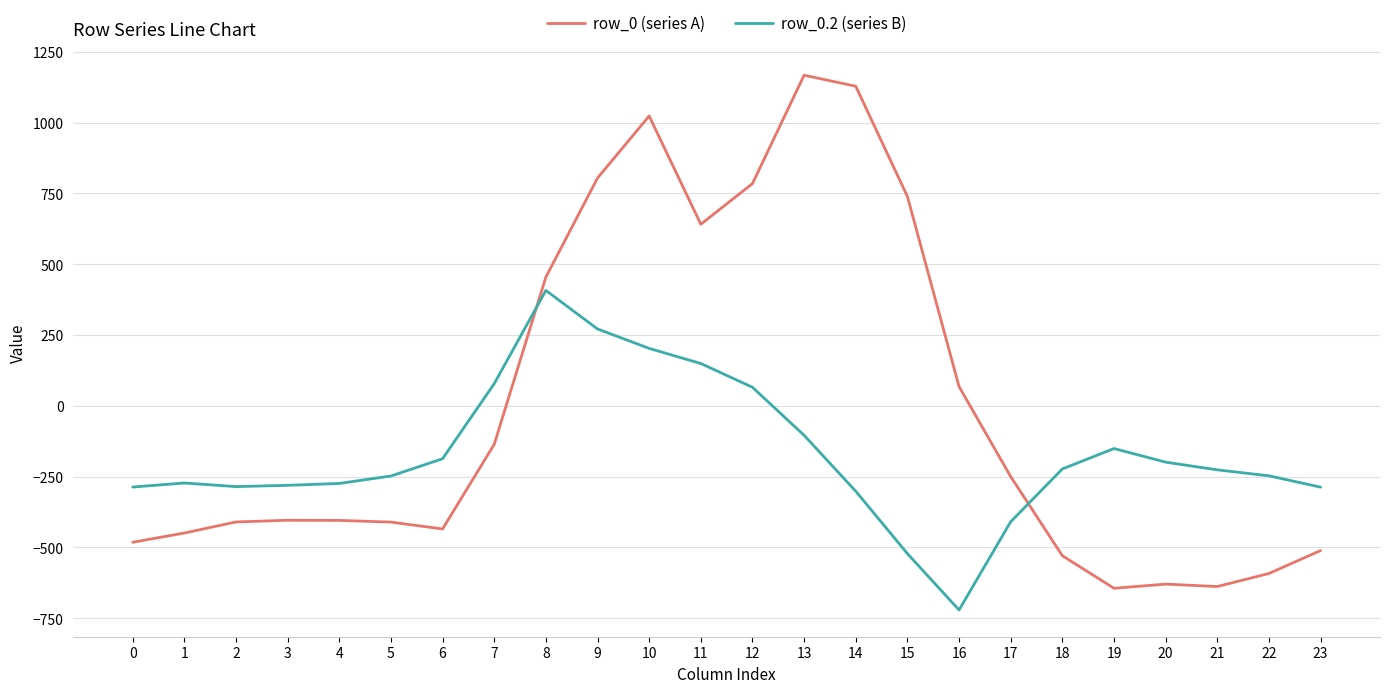

What is the difference between the highest and lowest values at 9?

532.9